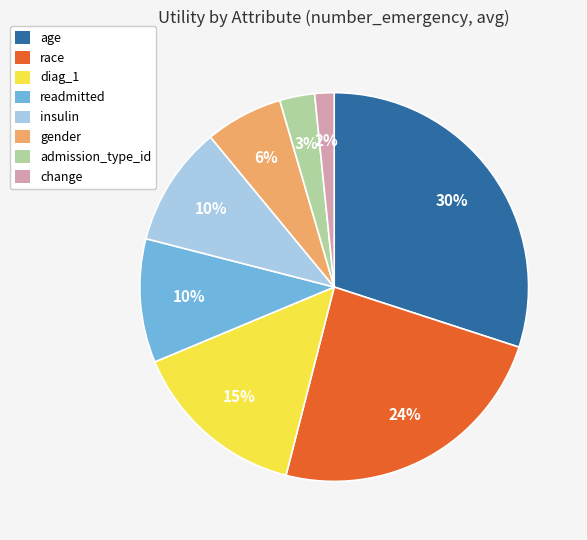

Combined, do diag_1 and change account for over 50%?

No